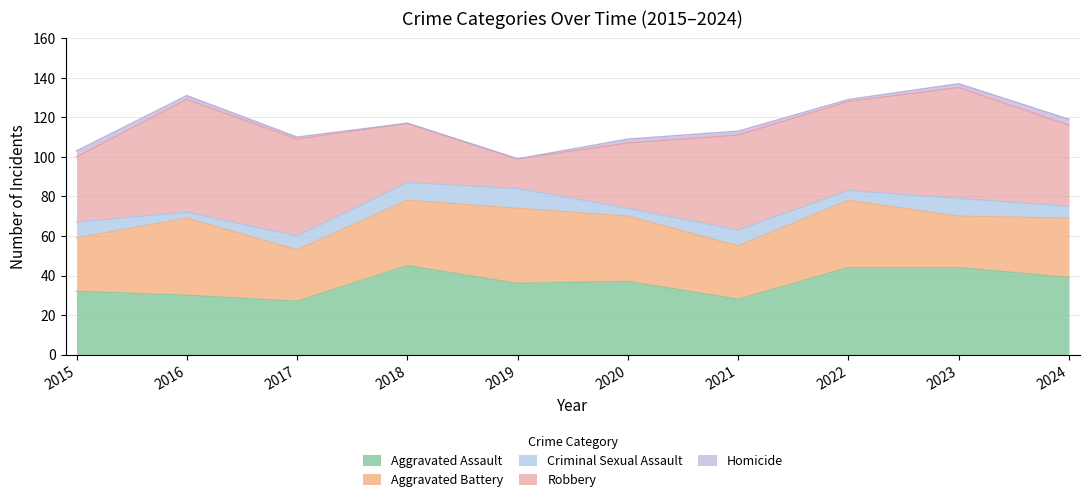

What is the total value across all series at 2020?

109